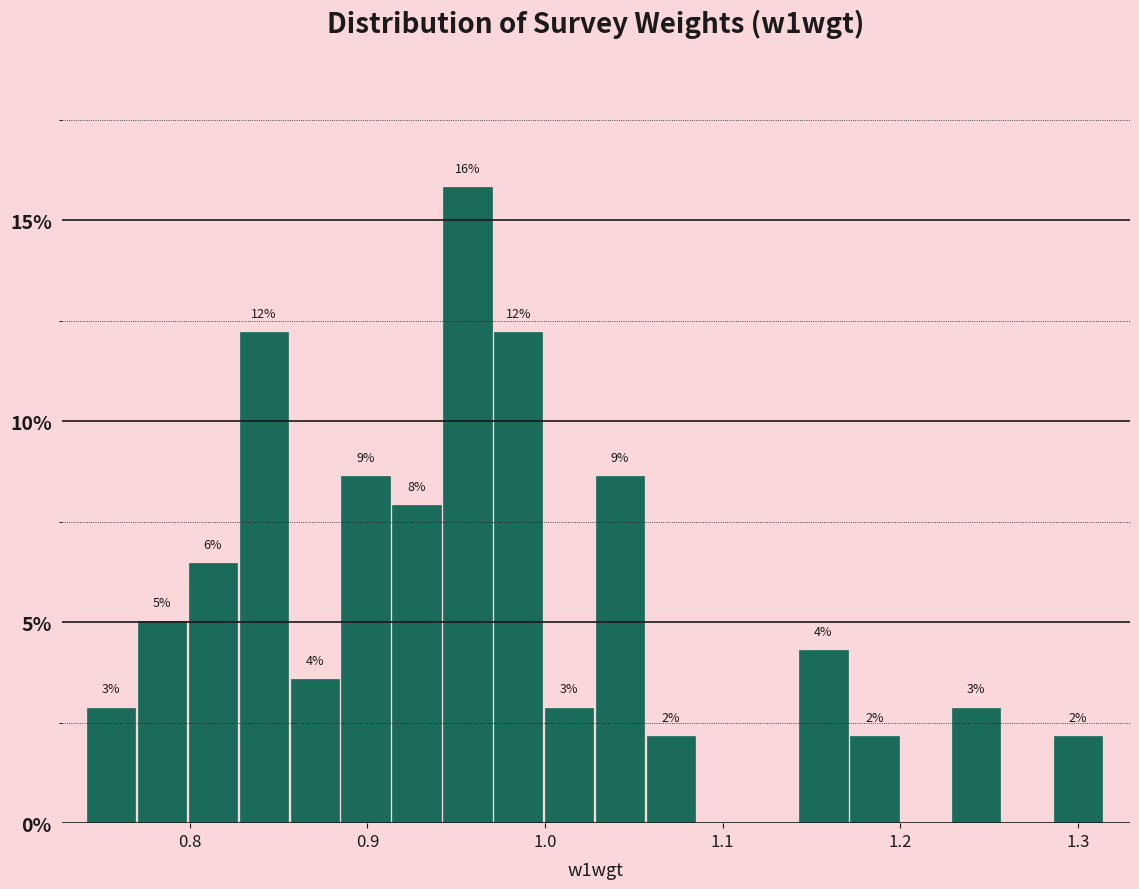

Around what value on the x-axis is the tallest bar? Give the approximate position of its centre, as read against the axis.

0.96